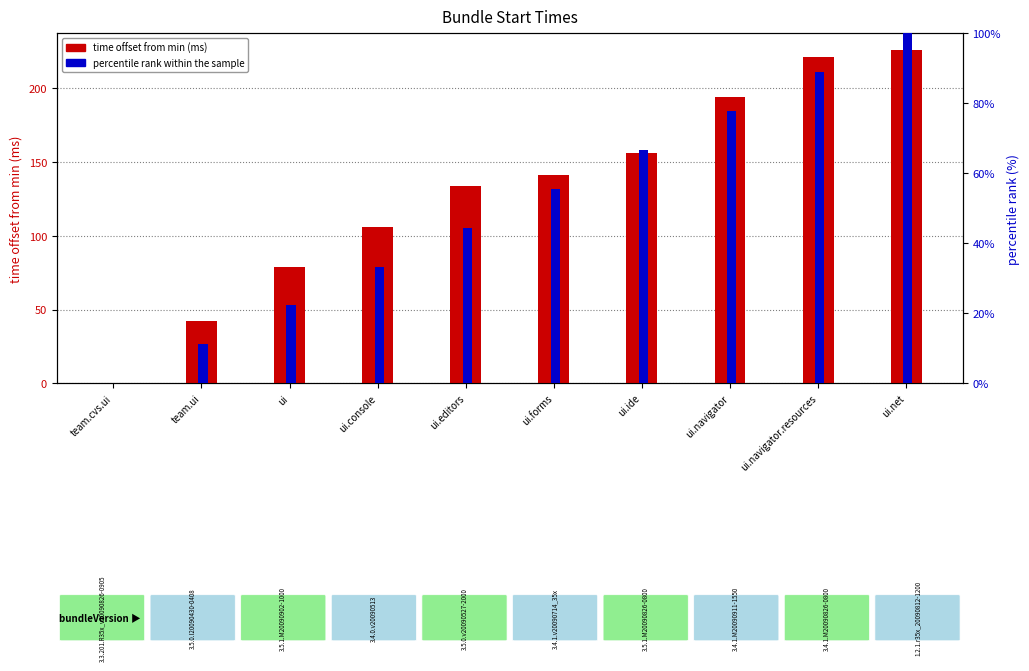

How many values in the time offset from min (ms) series exceed 141?

4